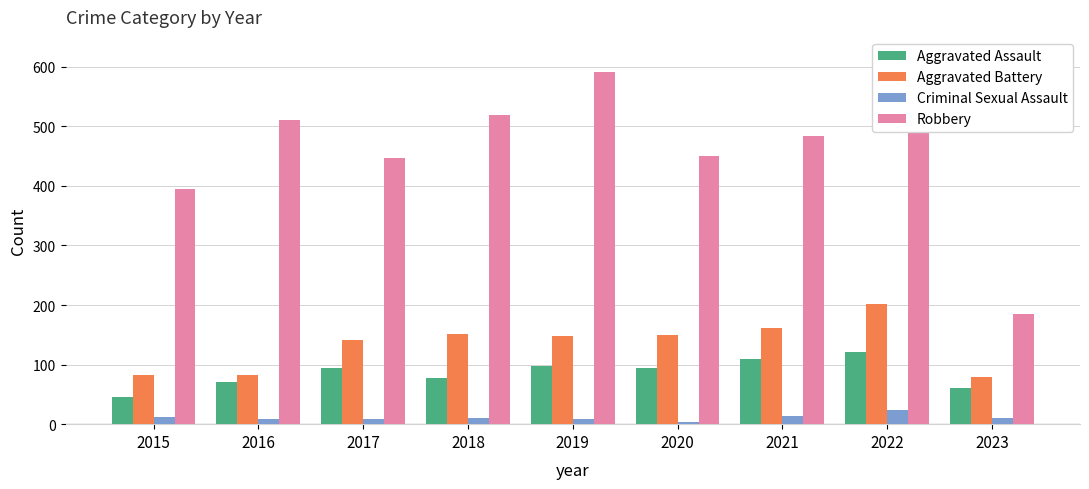

True or false: Aggravated Assault has a value of 148 at 2019.

False